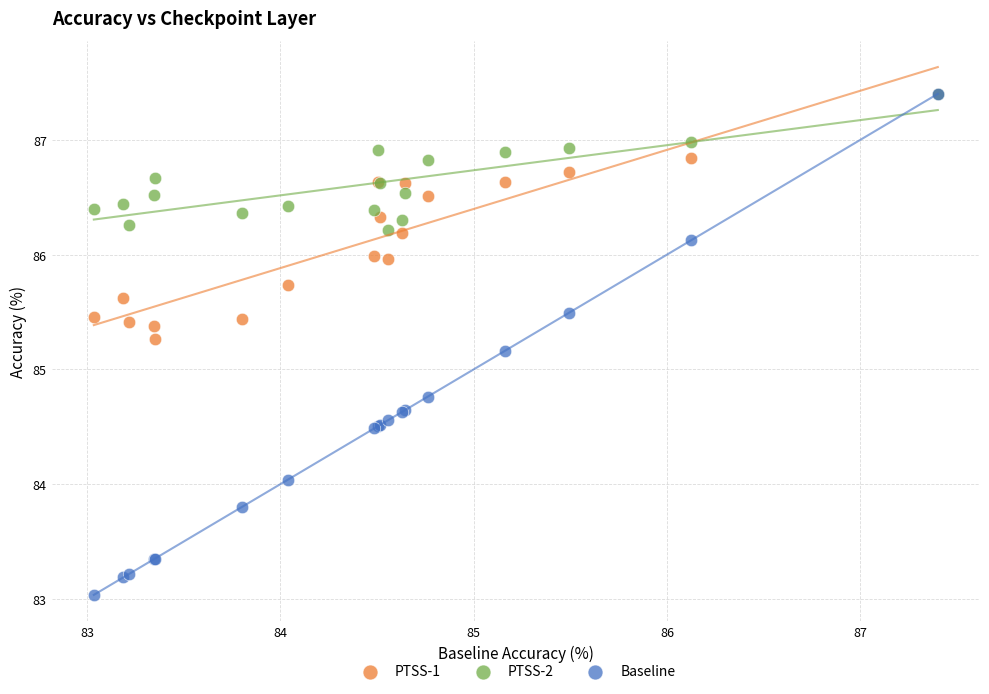

In the Baseline series, what Y value is closest to 85?

85.2